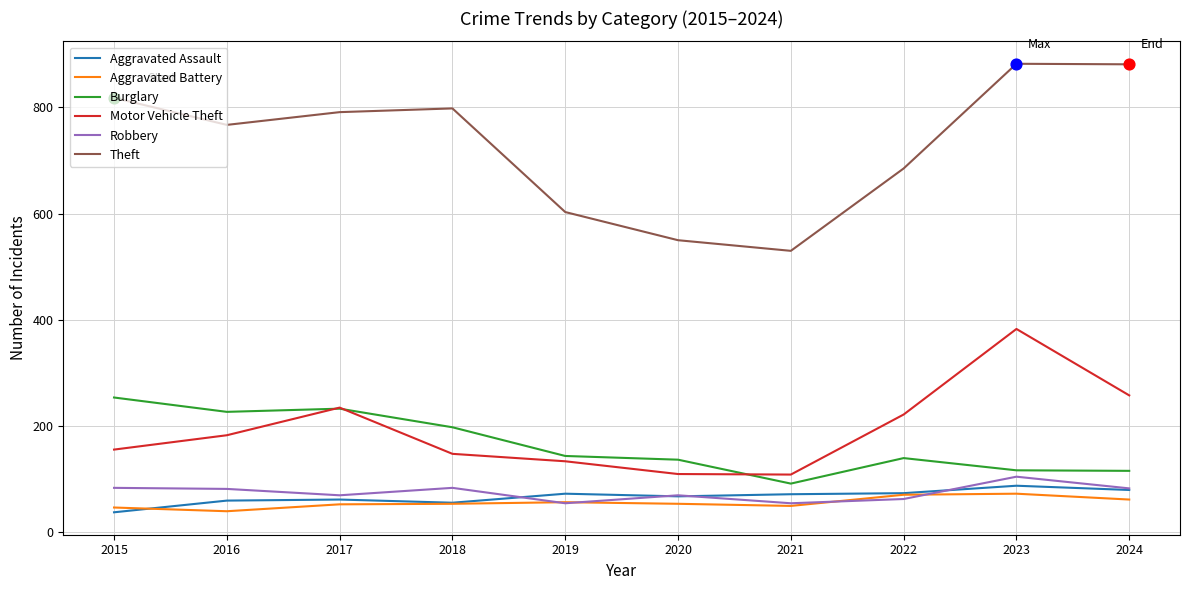

What are all the series names shown in the legend?

Aggravated Assault, Aggravated Battery, Burglary, Motor Vehicle Theft, Robbery, Theft